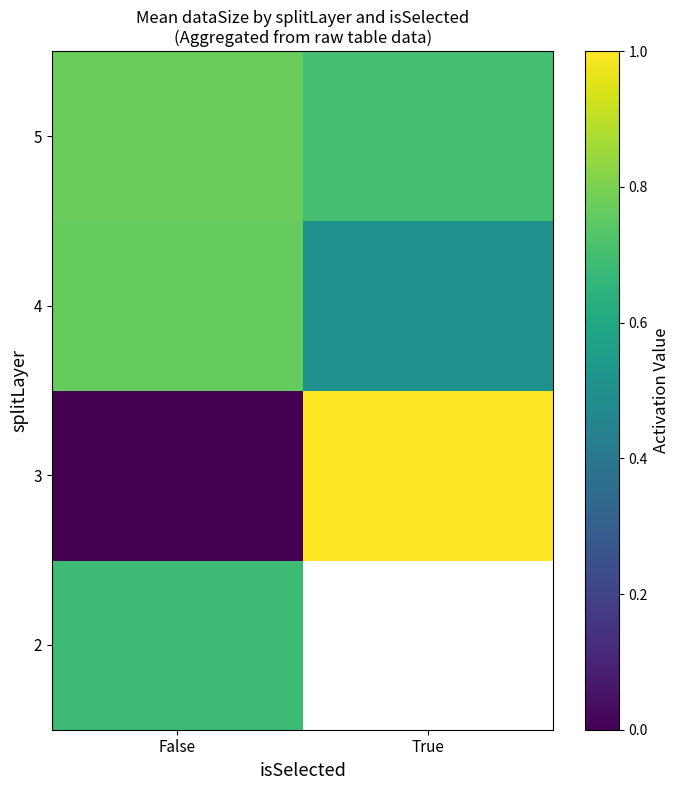

What is the sum of the 3 values at True and False?

1.0